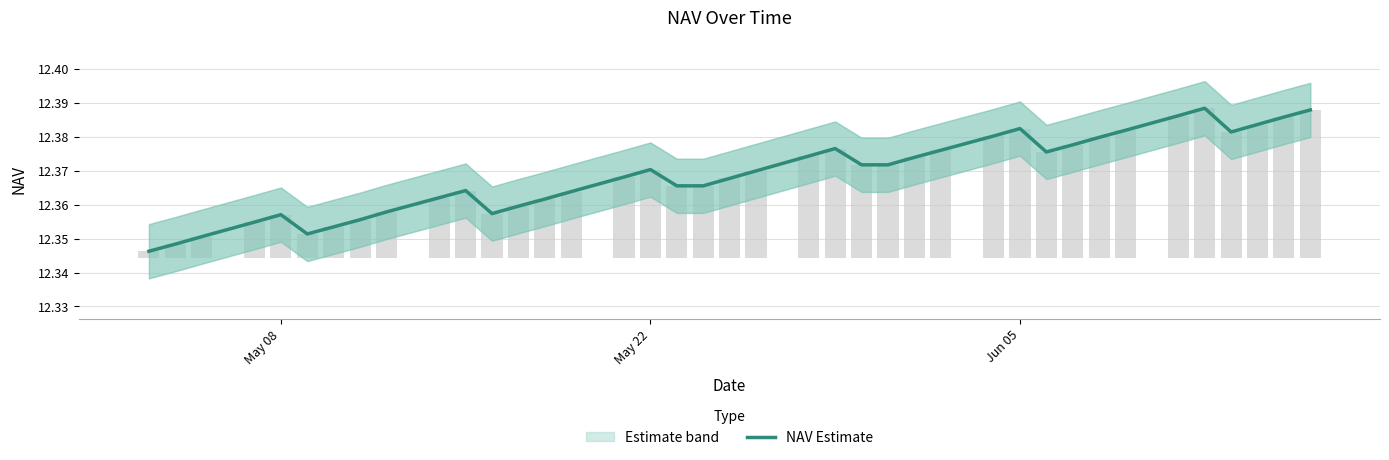

How many bars are there in total?

39